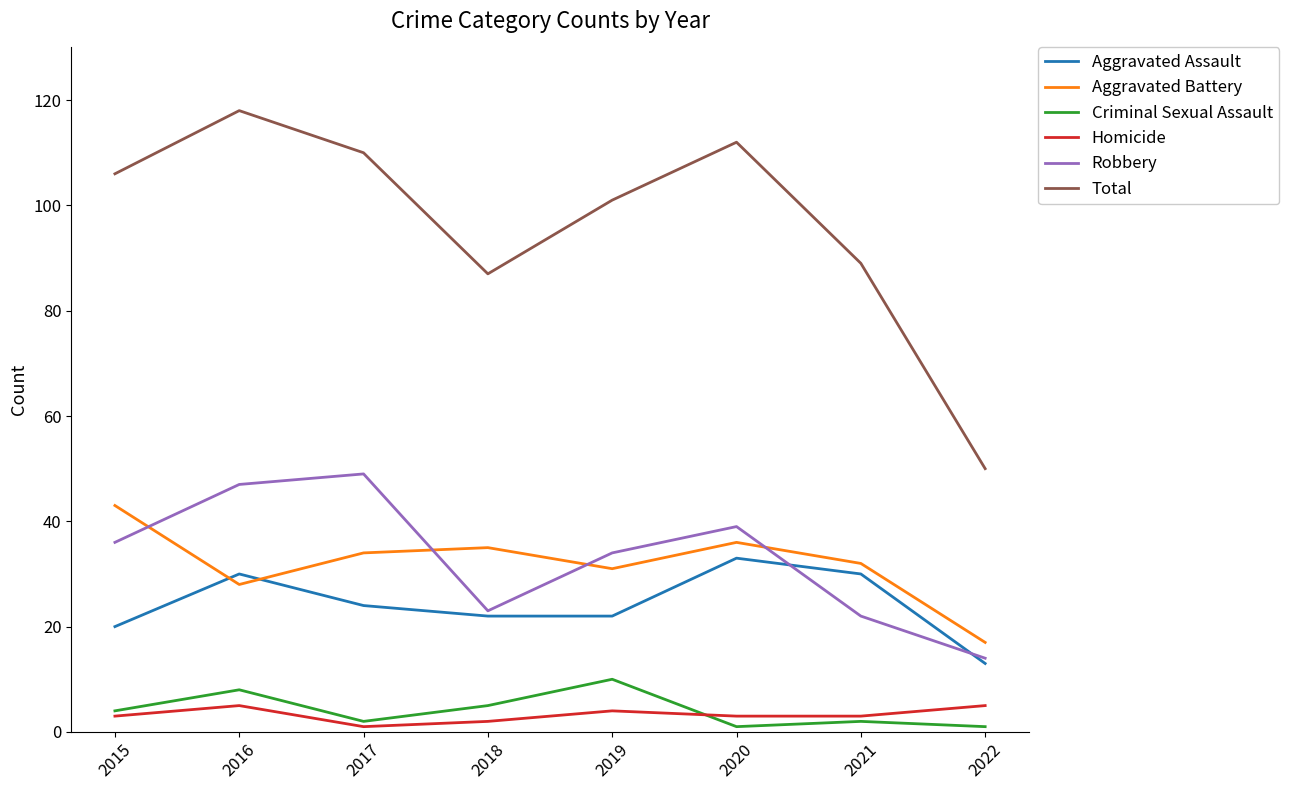

True or false: Aggravated Assault and Total intersect in this chart.

False